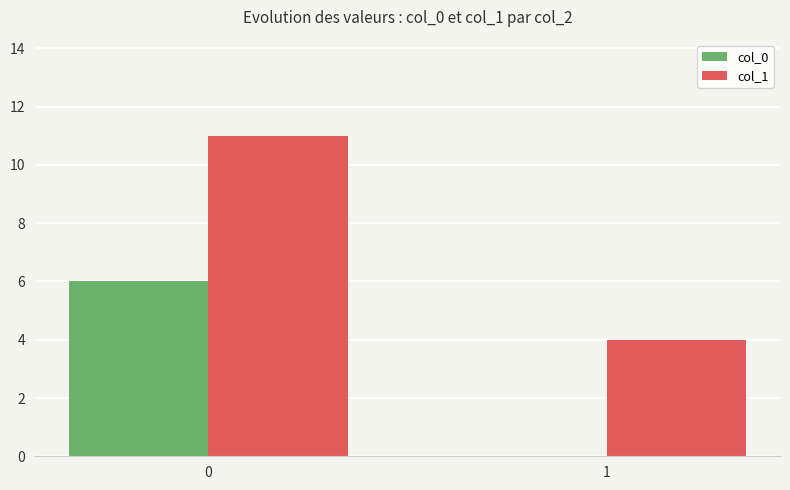

What is the sum of the col_0 values at 1 and 0?

6